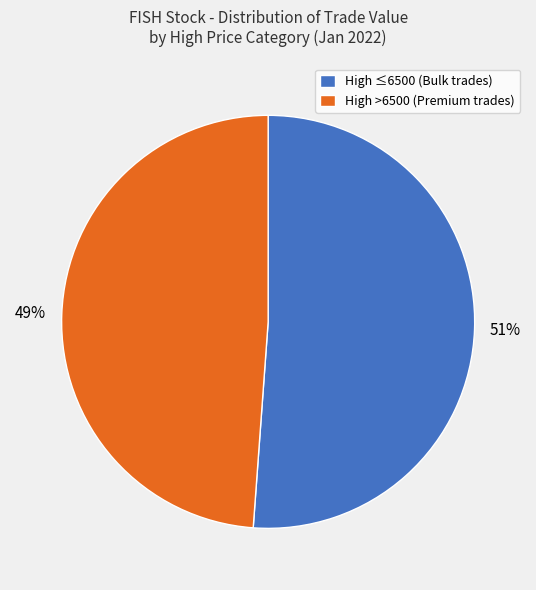

To the nearest percent, what is the average slice percentage?

50%